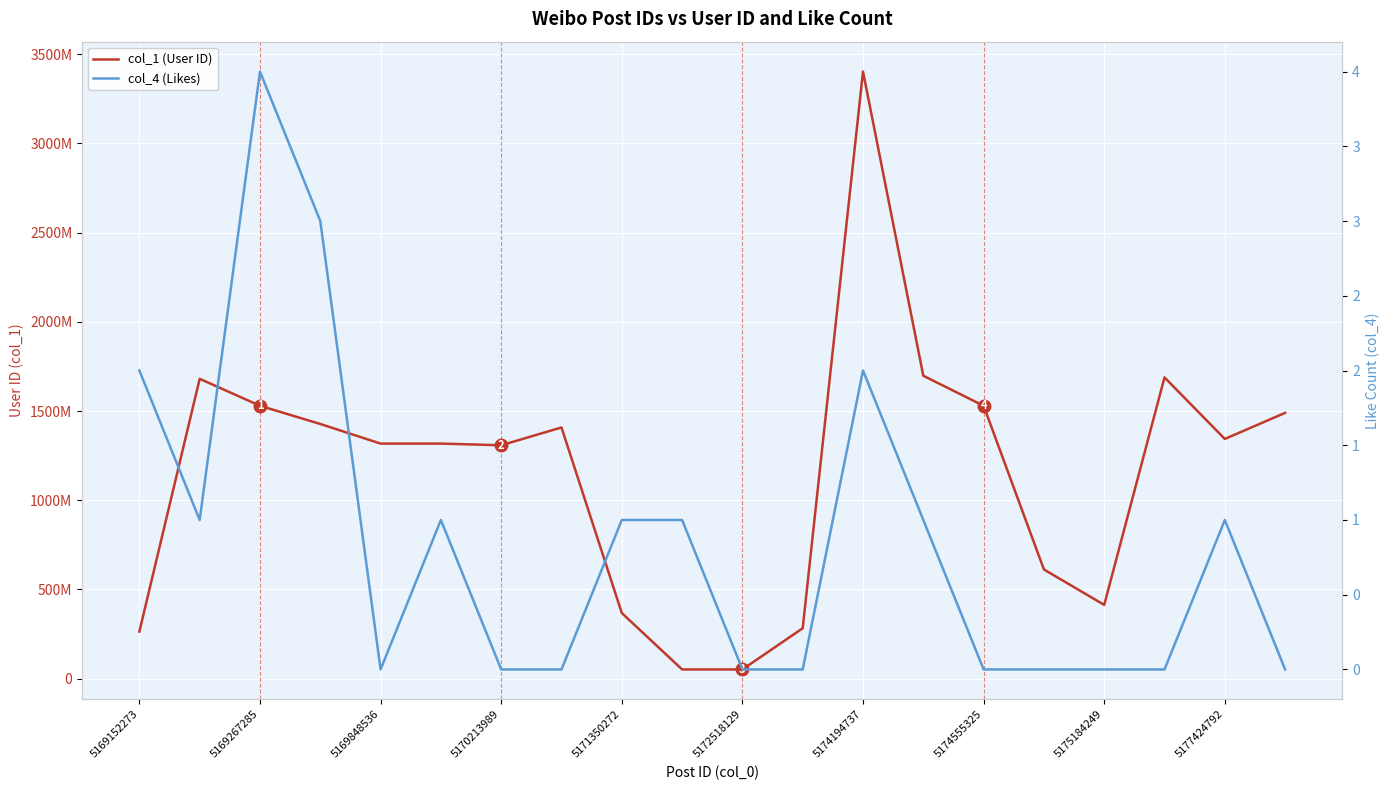

In col_1 (User ID), how many points are lower than both neighbors (excluding endpoints)?

3